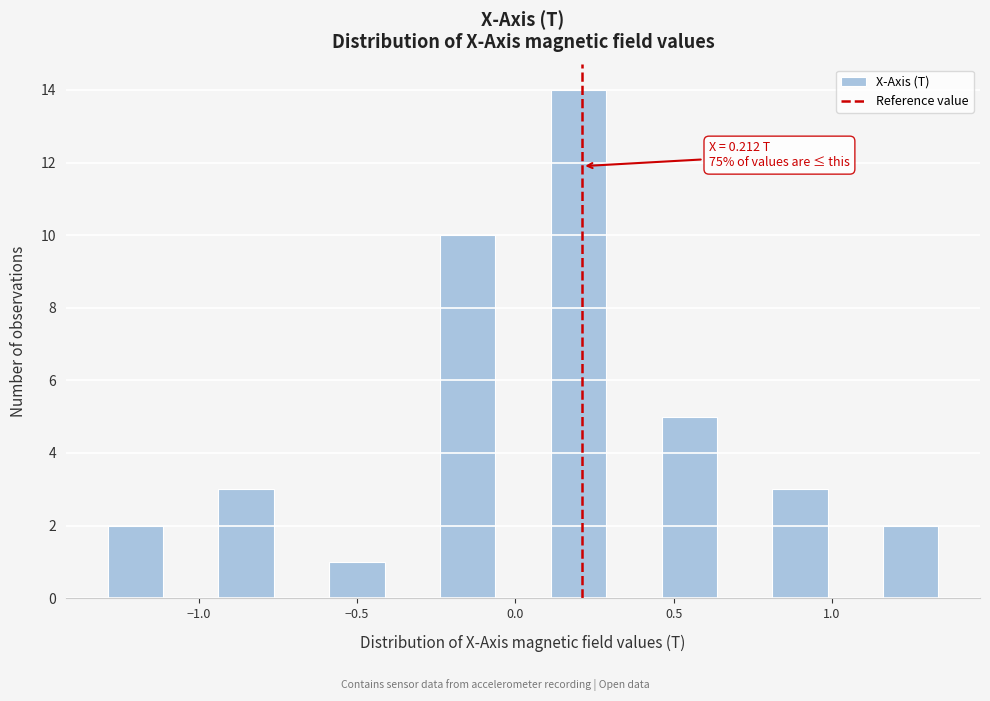

Around what value on the x-axis is the tallest bar? Give the approximate position of its centre, as read against the axis.

0.20